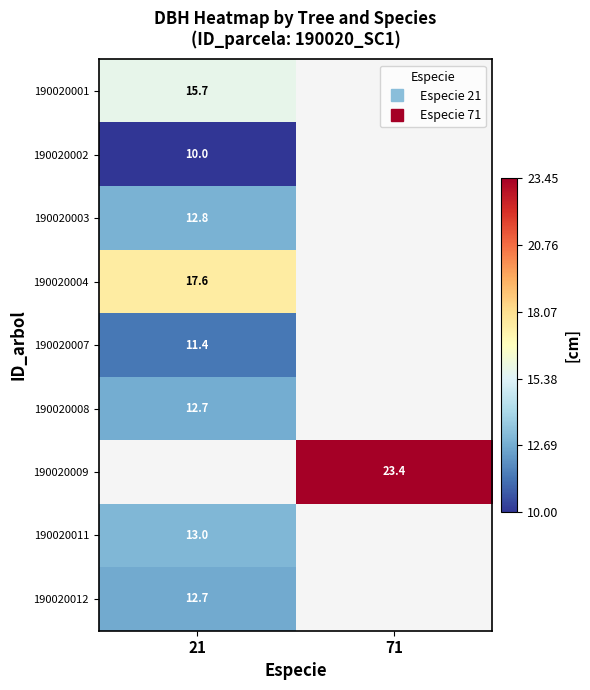

List the labels in order of 190020008 value, smallest first.

21, 71